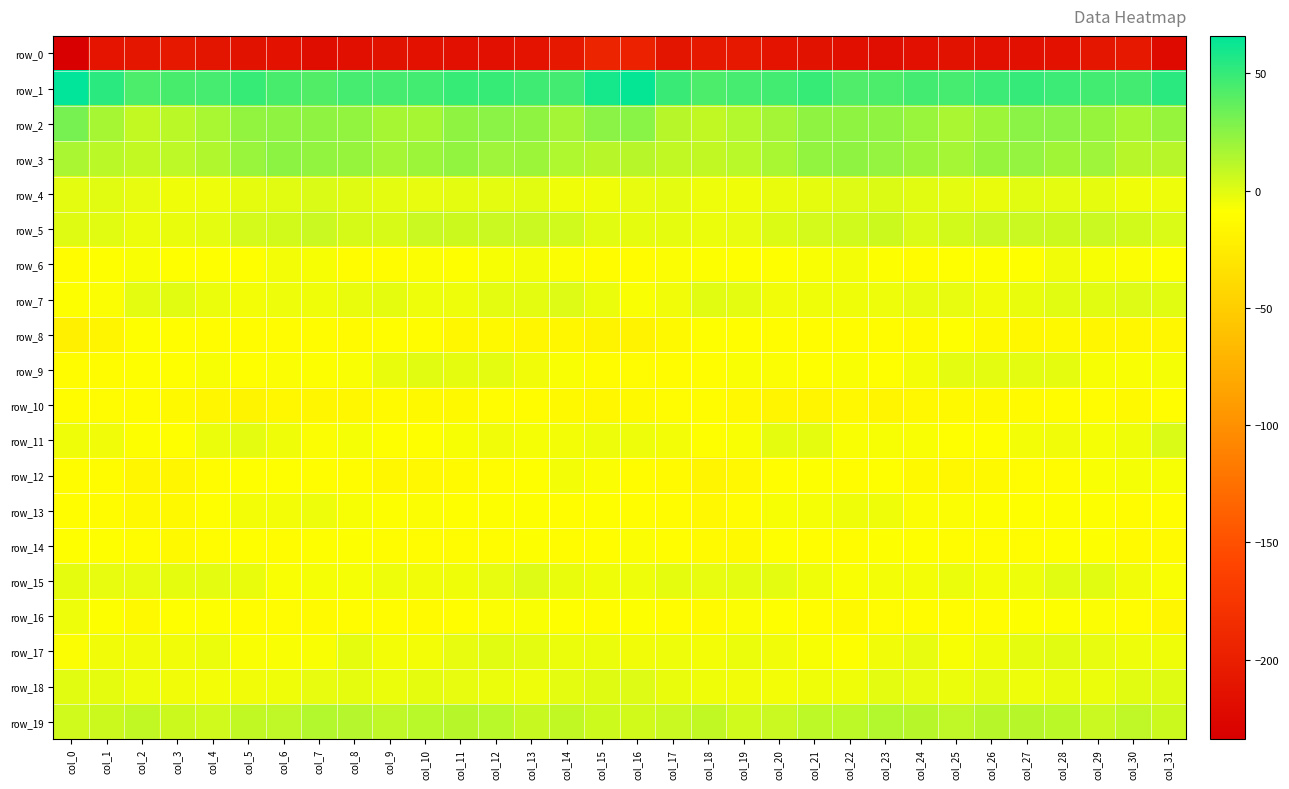

Reading left to right, transcribe all the data shown in this chart.

row_0: col_0=-233.9	col_1=-211.6	col_2=-209.5	col_3=-206.1	col_4=-210.3	col_5=-213.6	col_6=-214.7	col_7=-219.4	col_8=-216.5	col_9=-213.5	col_10=-215.2	col_11=-215.9	col_12=-215.5	col_13=-211.9	col_14=-206.7	col_15=-194.4	col_16=-196.5	col_17=-211.0	col_18=-206.9	col_19=-207.6	col_20=-211.7	col_21=-213.5	col_22=-217.0	col_23=-218.6	col_24=-215.2	col_25=-213.5	col_26=-216.2	col_27=-215.4	col_28=-215.1	col_29=-209.6	col_30=-206.3	col_31=-222.1
row_1: col_0=65.9	col_1=53.0	col_2=43.3	col_3=44.5	col_4=45.3	col_5=49.0	col_6=44.7	col_7=41.5	col_8=45.1	col_9=45.3	col_10=46.5	col_11=49.4	col_12=49.2	col_13=46.7	col_14=45.4	col_15=59.2	col_16=63.6	col_17=48.6	col_18=43.3	col_19=45.1	col_20=46.1	col_21=49.2	col_22=41.9	col_23=43.2	col_24=45.4	col_25=45.1	col_26=47.9	col_27=49.9	col_28=48.2	col_29=46.0	col_30=45.7	col_31=53.5
row_2: col_0=30.6	col_1=16.7	col_2=8.0	col_3=10.7	col_4=15.9	col_5=22.3	col_6=23.6	col_7=23.7	col_8=22.4	col_9=16.4	col_10=16.6	col_11=23.3	col_12=24.8	col_13=23.2	col_14=17.8	col_15=24.7	col_16=25.4	col_17=11.8	col_18=8.6	col_19=12.8	col_20=17.9	col_21=23.5	col_22=23.7	col_23=23.6	col_24=20.3	col_25=15.2	col_26=19.2	col_27=24.6	col_28=24.7	col_29=21.3	col_30=16.6	col_31=21.4
row_3: col_0=15.0	col_1=10.8	col_2=8.1	col_3=10.0	col_4=13.6	col_5=20.4	col_6=23.8	col_7=22.2	col_8=20.8	col_9=17.0	col_10=19.2	col_11=22.3	col_12=18.7	col_13=19.6	col_14=14.3	col_15=12.0	col_16=11.8	col_17=8.9	col_18=8.9	col_19=11.3	col_20=15.8	col_21=22.4	col_22=23.5	col_23=21.7	col_24=19.2	col_25=17.0	col_26=20.9	col_27=21.4	col_28=18.4	col_29=18.8	col_30=11.7	col_31=11.5
row_4: col_0=-0.9	col_1=-0.4	col_2=-2.6	col_3=-4.9	col_4=-4.0	col_5=-1.9	col_6=-0.4	col_7=1.6	col_8=-0.0	col_9=-0.9	col_10=-2.2	col_11=-1.4	col_12=-1.2	col_13=-0.8	col_14=-4.4	col_15=-4.9	col_16=-2.6	col_17=-1.0	col_18=-3.9	col_19=-4.7	col_20=-3.1	col_21=-1.5	col_22=0.4	col_23=1.4	col_24=-0.8	col_25=-0.9	col_26=-2.7	col_27=-0.7	col_28=-1.4	col_29=-1.6	col_30=-4.8	col_31=-4.1
row_5: col_0=0.1	col_1=-0.5	col_2=-3.3	col_3=-2.9	col_4=-0.9	col_5=3.7	col_6=3.8	col_7=6.3	col_8=3.1	col_9=2.3	col_10=6.2	col_11=6.1	col_12=6.2	col_13=6.3	col_14=4.5	col_15=-0.5	col_16=-1.8	col_17=-1.8	col_18=-3.6	col_19=-2.6	col_20=1.2	col_21=3.6	col_22=4.7	col_23=5.9	col_24=1.6	col_25=4.0	col_26=6.4	col_27=6.2	col_28=5.8	col_29=6.2	col_30=4.1	col_31=2.0
row_6: col_0=-11.1	col_1=-10.1	col_2=-7.6	col_3=-9.6	col_4=-9.6	col_5=-9.3	col_6=-6.1	col_7=-7.0	col_8=-11.0	col_9=-10.8	col_10=-7.9	col_11=-9.8	col_12=-6.8	col_13=-5.7	col_14=-8.4	col_15=-11.3	col_16=-11.0	col_17=-8.5	col_18=-8.5	col_19=-9.7	col_20=-9.8	col_21=-7.8	col_22=-5.9	col_23=-8.6	col_24=-11.9	col_25=-9.1	col_26=-8.7	col_27=-9.4	col_28=-5.4	col_29=-6.8	col_30=-8.4	col_31=-9.5
row_7: col_0=-8.7	col_1=-8.1	col_2=-0.9	col_3=-0.7	col_4=-3.5	col_5=-5.7	col_6=-4.2	col_7=-4.9	col_8=-2.7	col_9=-2.0	col_10=-3.9	col_11=-4.2	col_12=-0.9	col_13=-1.1	col_14=0.7	col_15=-3.5	col_16=-7.5	col_17=-5.2	col_18=-0.5	col_19=-1.3	col_20=-5.2	col_21=-4.5	col_22=-4.8	col_23=-4.3	col_24=-2.5	col_25=-2.4	col_26=-5.0	col_27=-2.7	col_28=-0.6	col_29=-0.3	col_30=0.5	col_31=-0.5
row_8: col_0=-21.1	col_1=-17.2	col_2=-9.8	col_3=-10.6	col_4=-10.9	col_5=-11.6	col_6=-12.0	col_7=-11.1	col_8=-12.9	col_9=-10.4	col_10=-11.4	col_11=-15.9	col_12=-14.1	col_13=-16.4	col_14=-15.3	col_15=-18.0	col_16=-18.5	col_17=-13.8	col_18=-10.2	col_19=-10.6	col_20=-11.5	col_21=-11.7	col_22=-11.6	col_23=-11.7	col_24=-12.9	col_25=-9.3	col_26=-14.3	col_27=-15.3	col_28=-14.3	col_29=-16.5	col_30=-15.2	col_31=-15.1
row_9: col_0=-11.6	col_1=-11.7	col_2=-10.1	col_3=-9.2	col_4=-7.0	col_5=-10.1	col_6=-8.0	col_7=-8.8	col_8=-7.8	col_9=-3.0	col_10=-0.6	col_11=-1.7	col_12=-1.0	col_13=-5.0	col_14=-7.8	col_15=-10.8	col_16=-12.5	col_17=-11.6	col_18=-10.3	col_19=-7.7	col_20=-8.3	col_21=-9.8	col_22=-7.5	col_23=-9.2	col_24=-6.1	col_25=-1.3	col_26=-1.2	col_27=-1.4	col_28=-1.8	col_29=-6.8	col_30=-7.5	col_31=-6.4
row_10: col_0=-10.8	col_1=-12.0	col_2=-11.2	col_3=-13.7	col_4=-16.3	col_5=-18.2	col_6=-15.1	col_7=-16.4	col_8=-16.0	col_9=-13.1	col_10=-13.6	col_11=-13.5	col_12=-12.1	col_13=-11.9	col_14=-14.0	col_15=-15.6	col_16=-14.0	col_17=-12.1	col_18=-11.9	col_19=-14.6	col_20=-17.5	col_21=-17.0	col_22=-14.9	col_23=-17.2	col_24=-14.3	col_25=-13.2	col_26=-13.8	col_27=-12.9	col_28=-11.9	col_29=-12.4	col_30=-14.3	col_31=-10.4
row_11: col_0=-4.4	col_1=-5.4	col_2=-8.6	col_3=-9.7	col_4=-3.6	col_5=-1.3	col_6=-4.9	col_7=-8.5	col_8=-6.5	col_9=-9.4	col_10=-9.6	col_11=-7.1	col_12=-5.0	col_13=-6.1	col_14=-6.0	col_15=-3.9	col_16=-4.1	col_17=-6.0	col_18=-9.9	col_19=-7.8	col_20=-2.0	col_21=-1.8	col_22=-7.4	col_23=-7.2	col_24=-7.7	col_25=-9.4	col_26=-9.4	col_27=-5.8	col_28=-5.4	col_29=-6.3	col_30=-4.8	col_31=1.7
row_12: col_0=-11.1	col_1=-11.5	col_2=-16.5	col_3=-16.5	col_4=-11.5	col_5=-9.2	col_6=-10.0	col_7=-10.7	col_8=-11.8	col_9=-15.3	col_10=-14.7	col_11=-12.7	col_12=-12.1	col_13=-10.2	col_14=-6.0	col_15=-8.0	col_16=-10.9	col_17=-12.9	col_18=-17.5	col_19=-14.4	col_20=-10.4	col_21=-8.9	col_22=-11.2	col_23=-10.1	col_24=-13.6	col_25=-15.1	col_26=-14.2	col_27=-12.2	col_28=-12.2	col_29=-7.7	col_30=-6.3	col_31=-7.0
row_13: col_0=-10.7	col_1=-10.9	col_2=-13.7	col_3=-14.2	col_4=-9.1	col_5=-6.1	col_6=-6.1	col_7=-3.8	col_8=-6.8	col_9=-8.6	col_10=-8.3	col_11=-9.6	col_12=-8.7	col_13=-8.8	col_14=-10.4	col_15=-10.1	col_16=-10.4	col_17=-11.5	col_18=-14.6	col_19=-12.4	col_20=-7.2	col_21=-6.7	col_22=-4.9	col_23=-4.5	col_24=-8.1	col_25=-8.3	col_26=-9.0	col_27=-9.5	col_28=-8.6	col_29=-8.6	col_30=-11.4	col_31=-10.7
row_14: col_0=-9.2	col_1=-10.1	col_2=-12.0	col_3=-13.9	col_4=-11.2	col_5=-9.2	col_6=-11.5	col_7=-9.6	col_8=-8.8	col_9=-11.4	col_10=-12.1	col_11=-12.4	col_12=-11.3	col_13=-9.0	col_14=-10.9	col_15=-10.4	col_16=-8.4	col_17=-10.5	col_18=-12.6	col_19=-13.4	col_20=-9.9	col_21=-10.4	col_22=-11.1	col_23=-8.8	col_24=-9.6	col_25=-11.8	col_26=-12.3	col_27=-12.3	col_28=-10.2	col_29=-9.0	col_30=-12.6	col_31=-12.6
row_15: col_0=-1.6	col_1=-2.1	col_2=-2.6	col_3=-1.9	col_4=-0.9	col_5=-2.7	col_6=-7.5	col_7=-6.5	col_8=-6.4	col_9=-4.2	col_10=-5.0	col_11=-4.8	col_12=-2.3	col_13=0.6	col_14=-3.0	col_15=-4.8	col_16=-4.0	col_17=-1.9	col_18=-2.2	col_19=-1.4	col_20=-1.2	col_21=-4.7	col_22=-7.8	col_23=-5.9	col_24=-5.8	col_25=-3.7	col_26=-5.7	col_27=-3.9	col_28=-0.8	col_29=-0.5	col_30=-5.0	col_31=-7.8
row_16: col_0=-4.0	col_1=-9.0	col_2=-13.3	col_3=-10.1	col_4=-8.9	col_5=-11.4	col_6=-12.5	col_7=-13.1	col_8=-11.4	col_9=-11.3	col_10=-12.8	col_11=-10.4	col_12=-8.4	col_13=-7.7	col_14=-10.0	col_15=-11.3	col_16=-8.5	col_17=-10.9	col_18=-12.6	col_19=-8.4	col_20=-10.1	col_21=-11.3	col_22=-13.4	col_23=-12.4	col_24=-11.1	col_25=-11.8	col_26=-12.5	col_27=-9.0	col_28=-8.5	col_29=-8.1	col_30=-12.3	col_31=-16.2
row_17: col_0=-8.4	col_1=-5.4	col_2=-5.2	col_3=-5.5	col_4=-3.7	col_5=-7.7	col_6=-7.5	col_7=-7.8	col_8=-1.5	col_9=-6.1	col_10=-5.9	col_11=-2.5	col_12=-0.7	col_13=-1.1	col_14=-3.4	col_15=-3.5	col_16=-5.2	col_17=-4.4	col_18=-6.1	col_19=-3.8	col_20=-5.4	col_21=-7.3	col_22=-8.6	col_23=-5.1	col_24=-2.5	col_25=-6.8	col_26=-4.4	col_27=-1.6	col_28=-0.5	col_29=-2.3	col_30=-4.1	col_31=-4.5
row_18: col_0=-0.5	col_1=-1.9	col_2=-4.2	col_3=-5.5	col_4=-5.6	col_5=-5.0	col_6=-4.9	col_7=-2.1	col_8=-1.8	col_9=-3.8	col_10=-1.7	col_11=-2.6	col_12=-3.7	col_13=-3.9	col_14=-1.4	col_15=-0.2	col_16=0.3	col_17=-2.8	col_18=-4.7	col_19=-5.3	col_20=-5.8	col_21=-4.6	col_22=-4.4	col_23=-1.4	col_24=-2.3	col_25=-3.4	col_26=-1.4	col_27=-3.8	col_28=-3.0	col_29=-3.7	col_30=-0.5	col_31=0.1
row_19: col_0=4.7	col_1=5.8	col_2=8.7	col_3=5.8	col_4=4.8	col_5=9.0	col_6=9.4	col_7=12.7	col_8=12.5	col_9=9.6	col_10=11.2	col_11=11.8	col_12=11.4	col_13=6.9	col_14=8.7	col_15=5.4	col_16=4.2	col_17=6.6	col_18=8.6	col_19=4.5	col_20=6.2	col_21=9.8	col_22=9.9	col_23=13.2	col_24=11.7	col_25=9.5	col_26=11.7	col_27=11.7	col_28=10.5	col_29=6.6	col_30=9.3	col_31=5.8